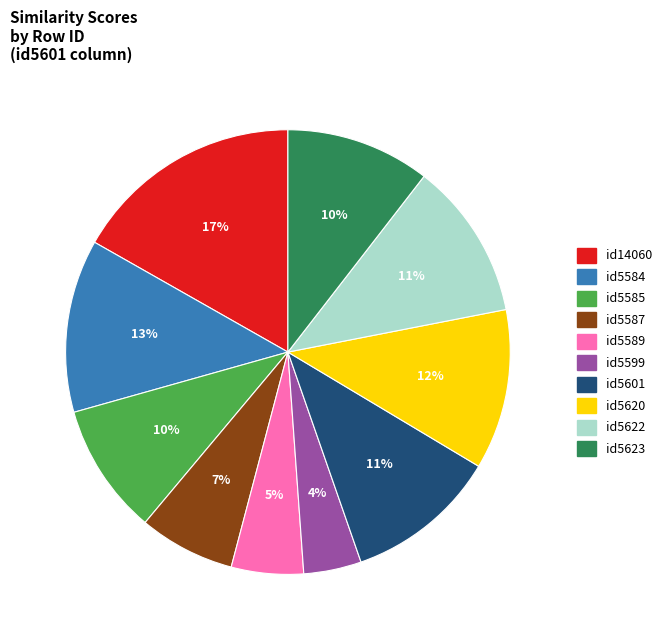

Do id5601 and id5585 together represent more than half of the pie?

No